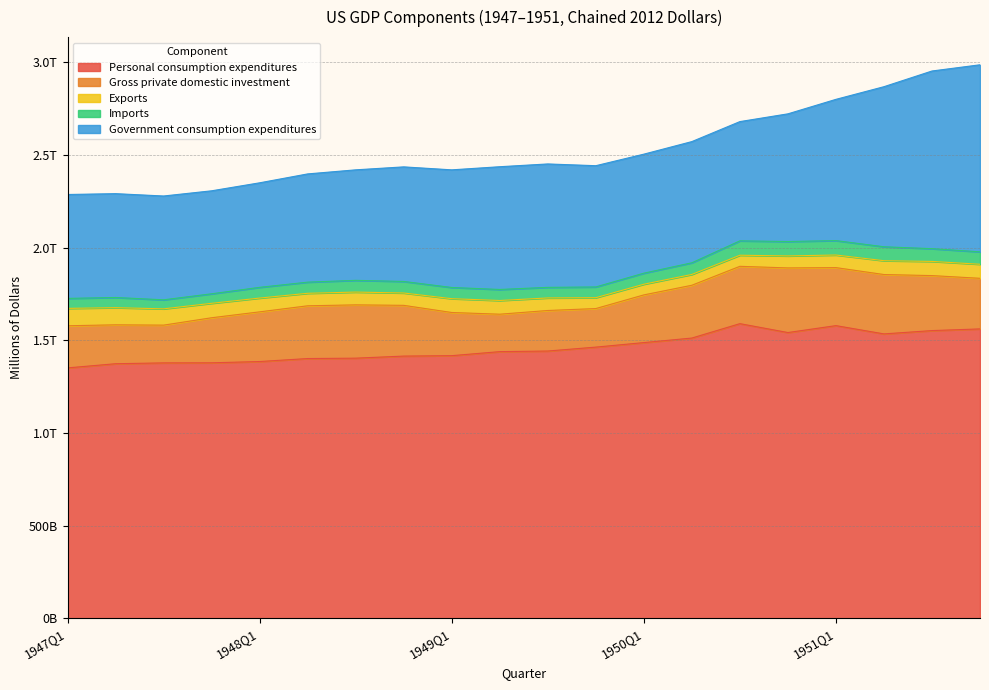

Where is Exports nearest to the value 75716?

1951Q4